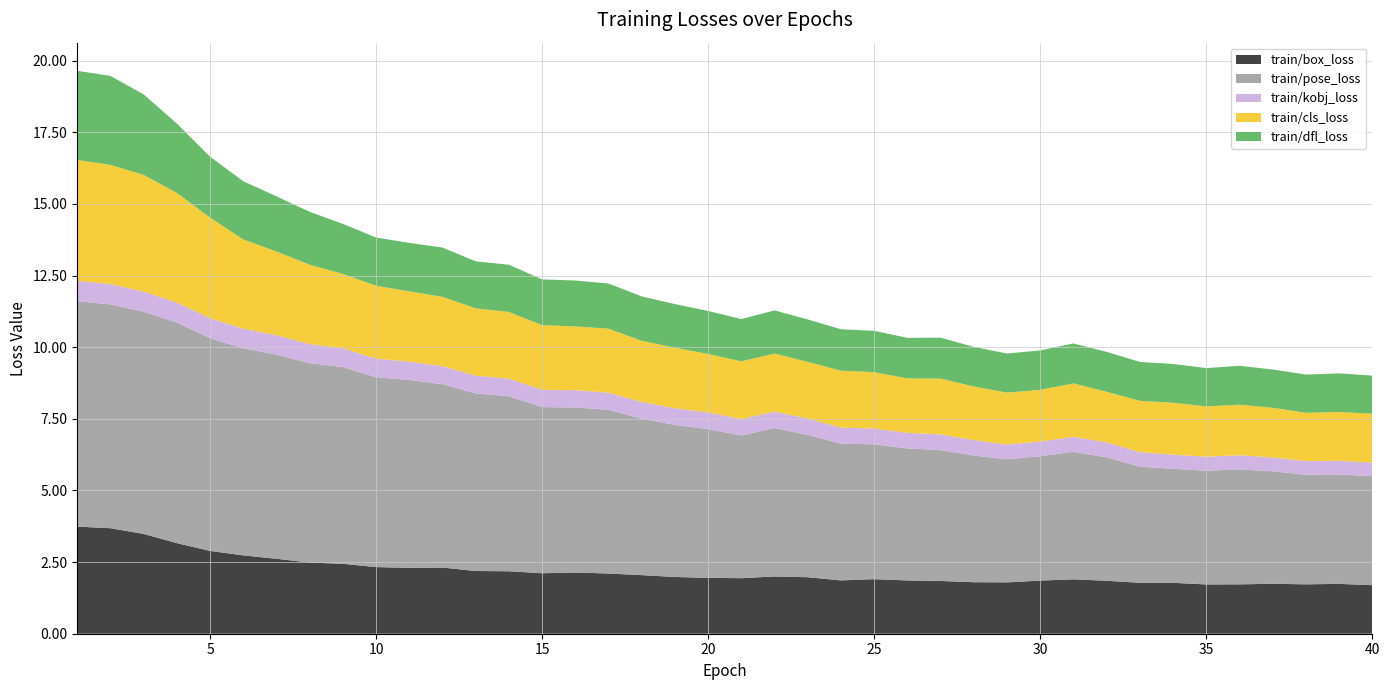

Reading right to left, transcribe all the data shown in this chart.

train/box_loss: 1.7	1.7	1.7	1.7	1.7	1.7	1.8	1.8	1.8	1.9	1.9	1.8	1.8	1.8	1.9	1.9	1.9	2.0	2.0	1.9	1.9	2.0	2.0	2.1	2.1	2.1	2.2	2.2	2.3	2.3	2.3	2.4	2.5	2.6	2.7	2.9	3.2	3.5	3.7	3.7
train/pose_loss: 3.8	3.8	3.8	3.9	4.0	4.0	4.0	4.1	4.3	4.5	4.3	4.3	4.4	4.6	4.6	4.7	4.8	5.0	5.2	5.0	5.2	5.3	5.5	5.7	5.8	5.8	6.1	6.2	6.4	6.6	6.6	6.9	7.0	7.1	7.2	7.4	7.7	7.8	7.8	7.9
train/kobj_loss: 0.5	0.5	0.5	0.5	0.5	0.5	0.5	0.5	0.5	0.5	0.5	0.5	0.5	0.5	0.5	0.5	0.6	0.6	0.6	0.6	0.6	0.6	0.6	0.6	0.6	0.6	0.6	0.6	0.6	0.6	0.6	0.7	0.7	0.7	0.7	0.7	0.7	0.7	0.7	0.7
train/cls_loss: 1.7	1.7	1.7	1.7	1.8	1.8	1.8	1.8	1.8	1.9	1.8	1.8	1.9	1.9	1.9	2.0	2.0	2.0	2.0	2.0	2.0	2.1	2.1	2.2	2.2	2.3	2.3	2.3	2.4	2.5	2.5	2.6	2.8	2.9	3.1	3.5	3.8	4.1	4.2	4.2
train/dfl_loss: 1.3	1.3	1.3	1.3	1.4	1.3	1.4	1.4	1.4	1.4	1.4	1.4	1.4	1.4	1.4	1.4	1.4	1.5	1.5	1.5	1.5	1.5	1.5	1.6	1.6	1.6	1.6	1.6	1.7	1.7	1.7	1.7	1.8	1.9	2.0	2.1	2.4	2.8	3.1	3.1